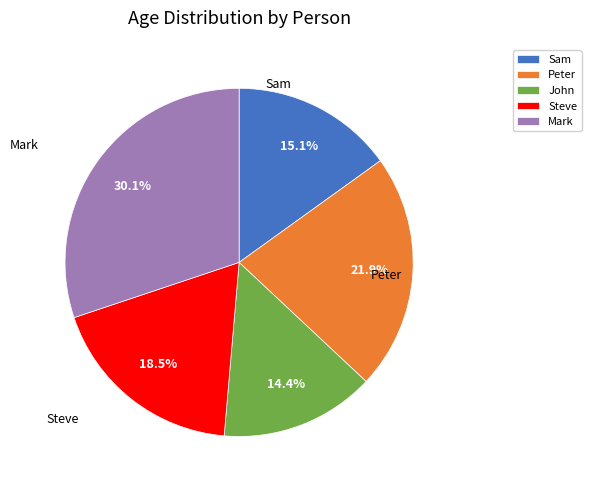

Combined, what portion of the pie is John and Steve?

32.9%